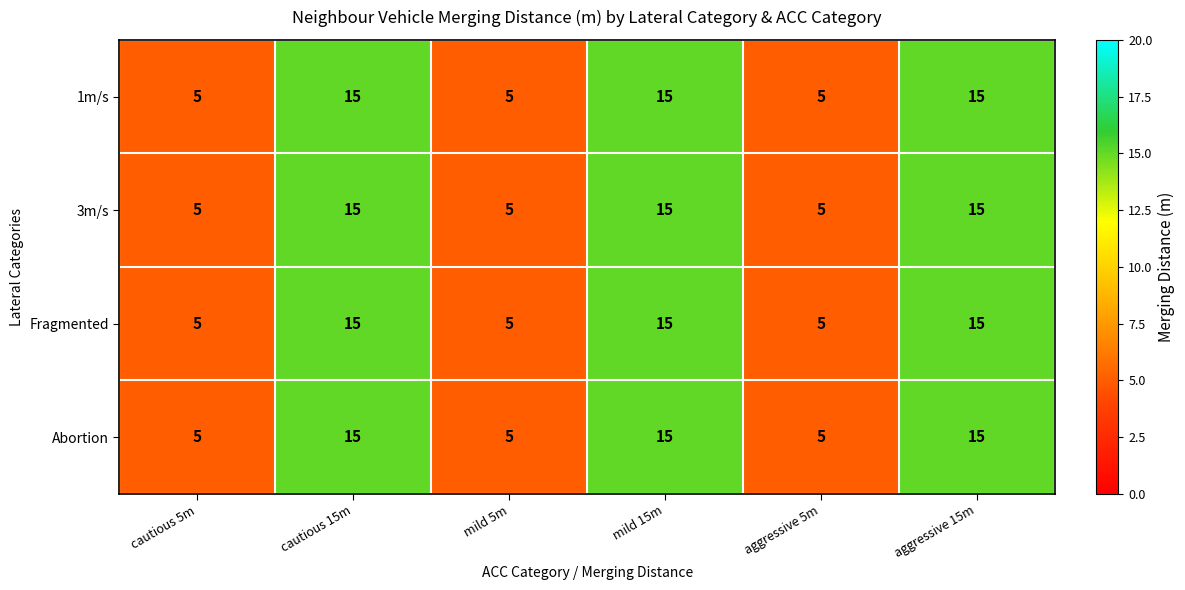

Reading left to right, list all the values displayed in this chart.

1m/s: 5	15	5	15	5	15
3m/s: 5	15	5	15	5	15
Fragmented: 5	15	5	15	5	15
Abortion: 5	15	5	15	5	15